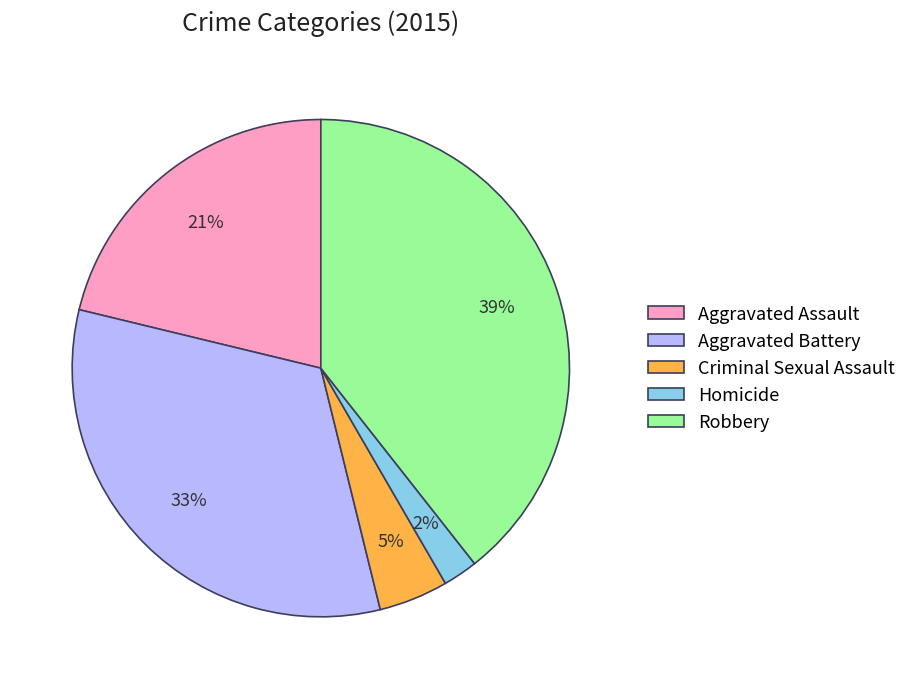

How many slices are in this pie chart?

5